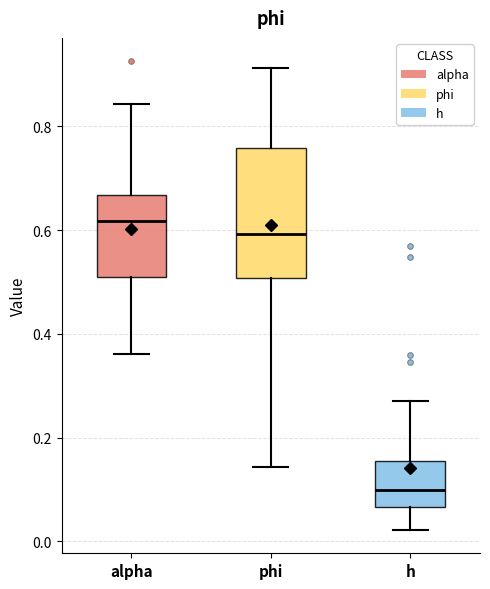

Reading left to right, transcribe this box plot: for each box, give where its median line is, the range the box spans, and where its two whiskers end, as read against the y-axis. The values are not printed on the chart, so give them approximately, as read against the axis.

alpha: median 0.62, box 0.52 to 0.66, whiskers 0.36 to 0.84
phi: median 0.60, box 0.50 to 0.76, whiskers 0.14 to 0.92
h: median 0.10, box 0.06 to 0.16, whiskers 0.02 to 0.28